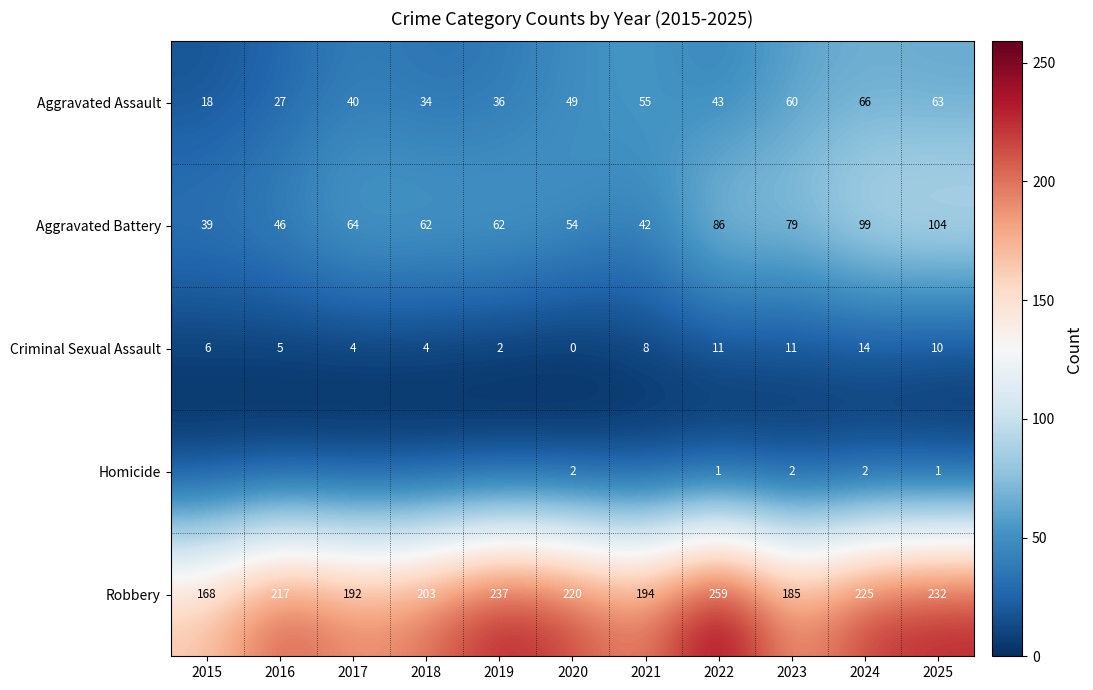

True or false: Aggravated Battery has a value of 86 at 2022.

True